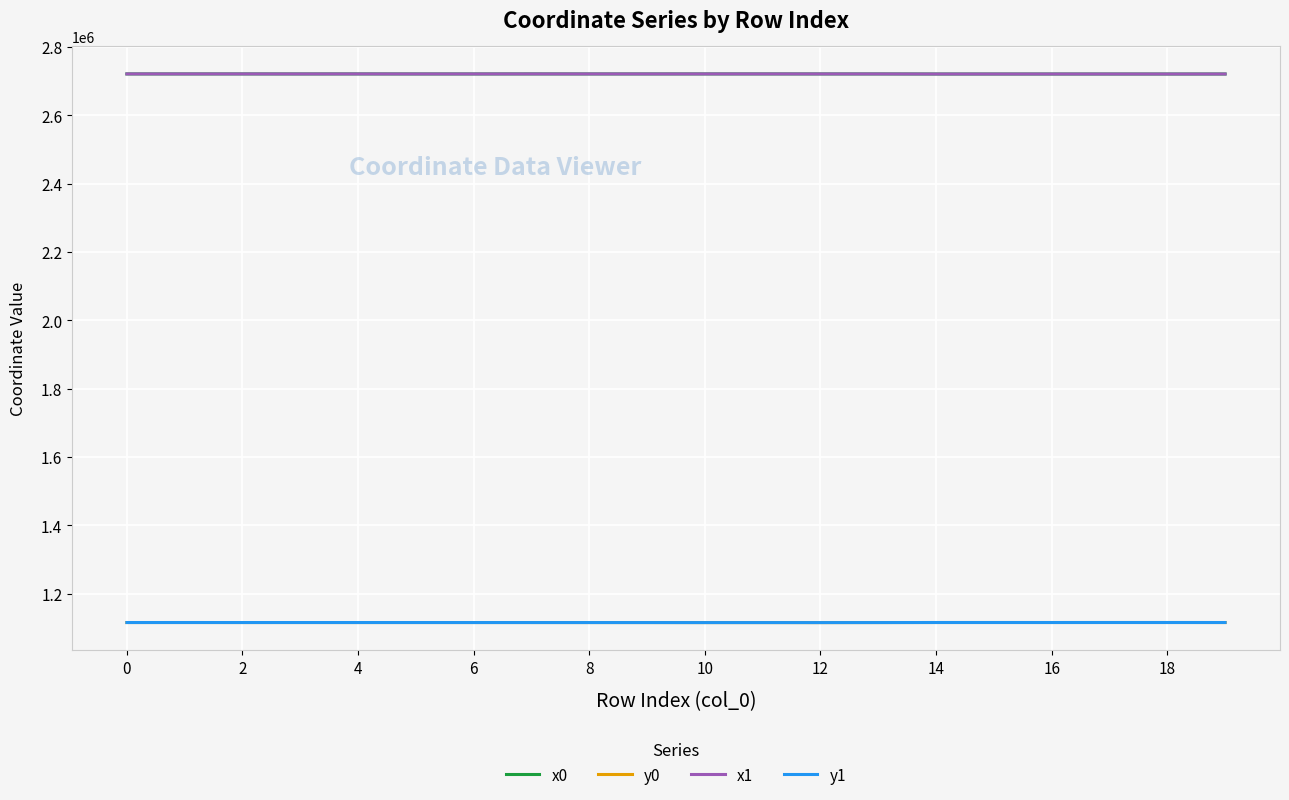

True or false: y0 and x0 intersect in this chart.

False